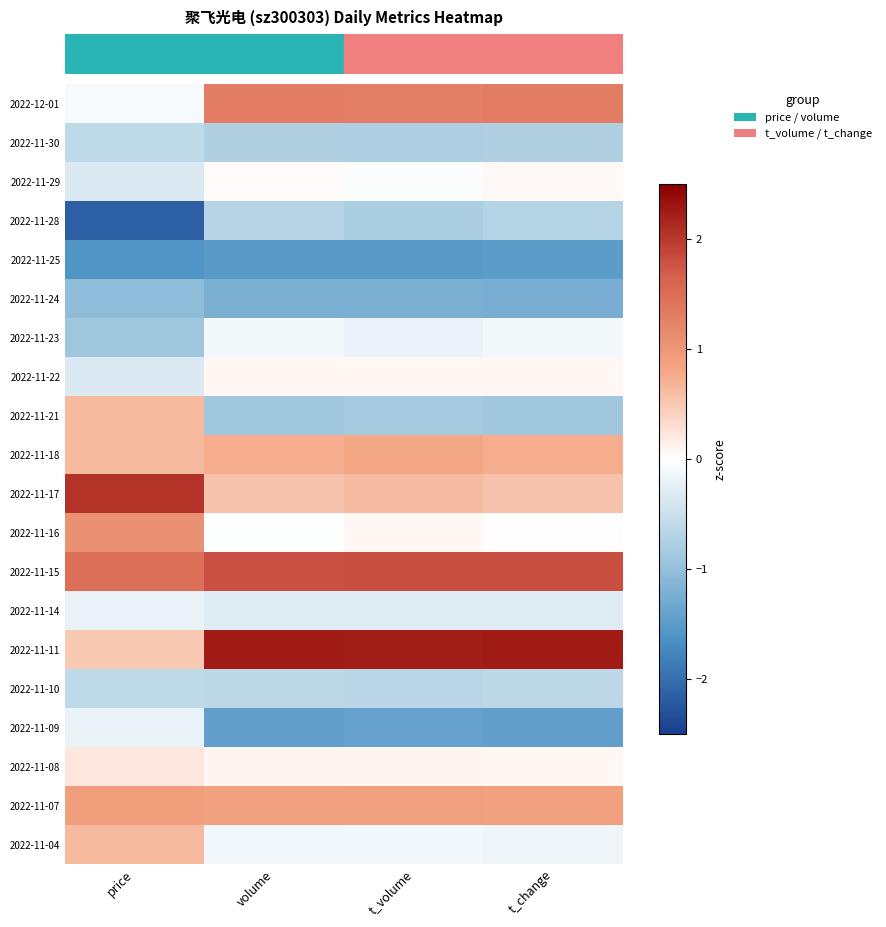

What is the spread (max minus min) of values at price?

4.2